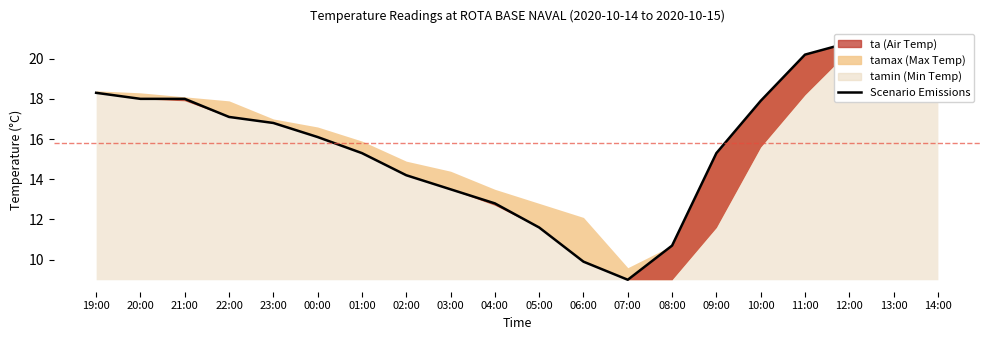

Does the chart display data point markers on the line(s)?

No